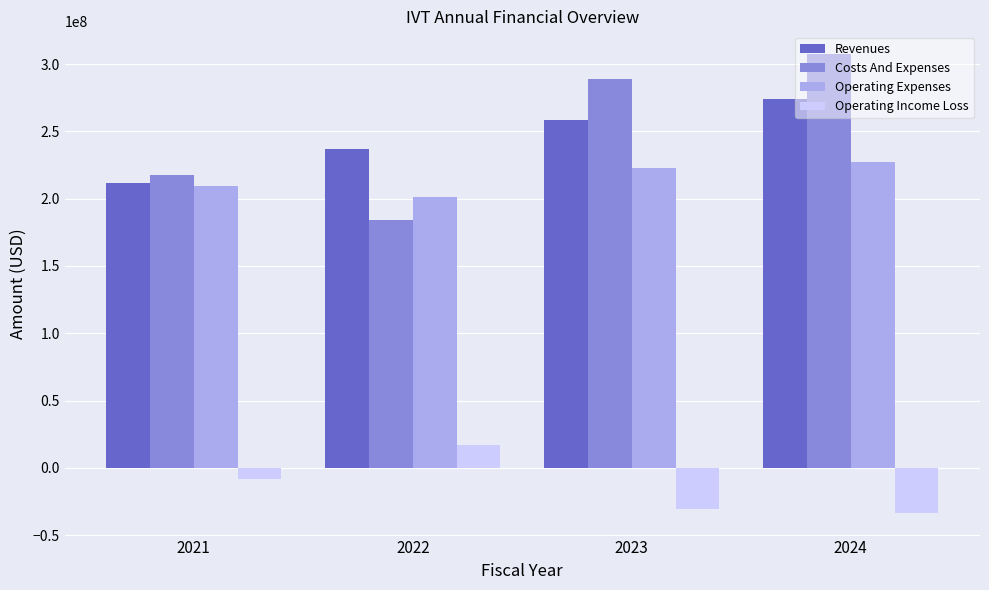

What is the difference between the second highest and minimum values in the Operating Income Loss series?

25207000